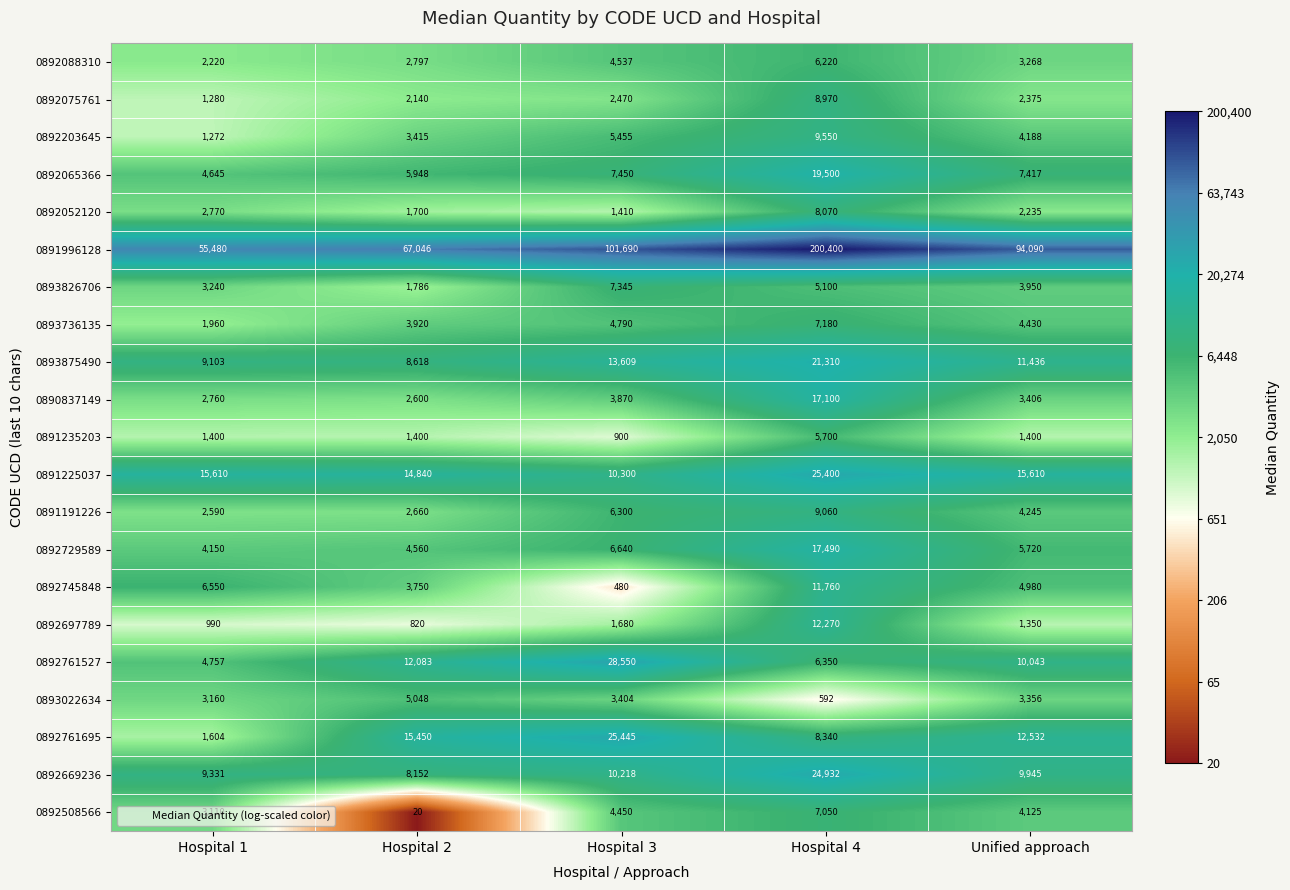

Count the number of categories in the chart.

5